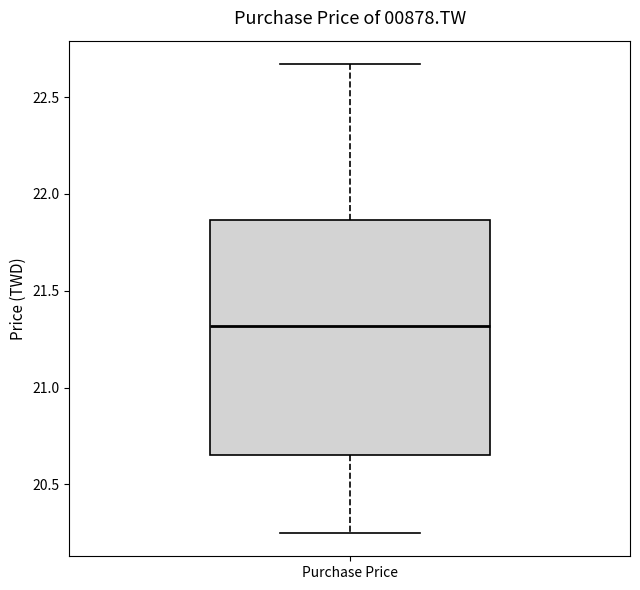

Transcribe this box plot: give where the median line is, the range the box spans, and where the two whiskers end, as read against the y-axis. The values are not printed on the chart, so give them approximately, as read against the axis.

median 21.30, box 20.65 to 21.85, whiskers 20.25 to 22.65